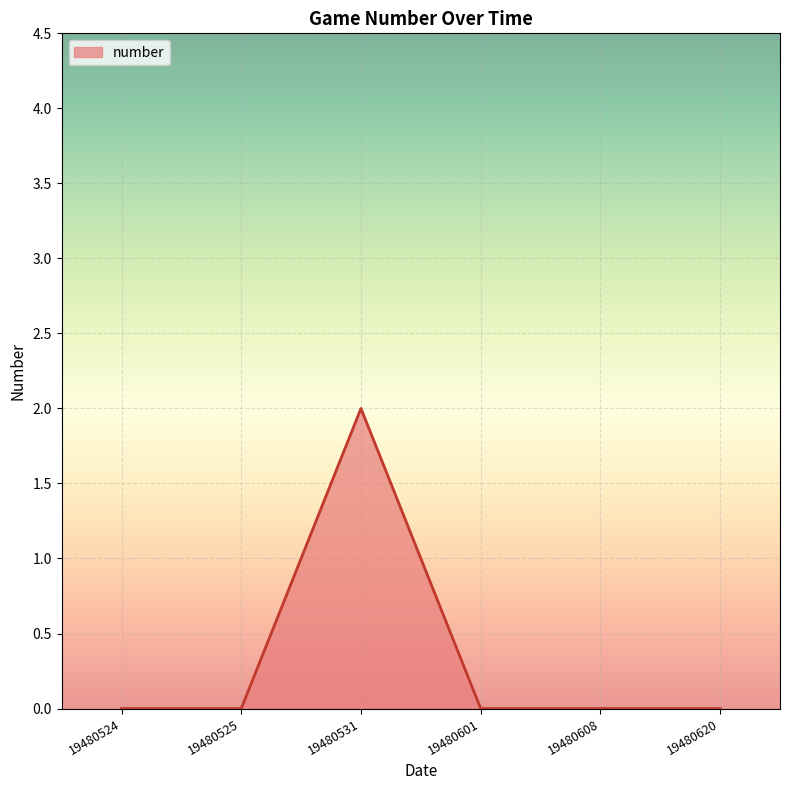

Count the values in the range 0 to 1.

5